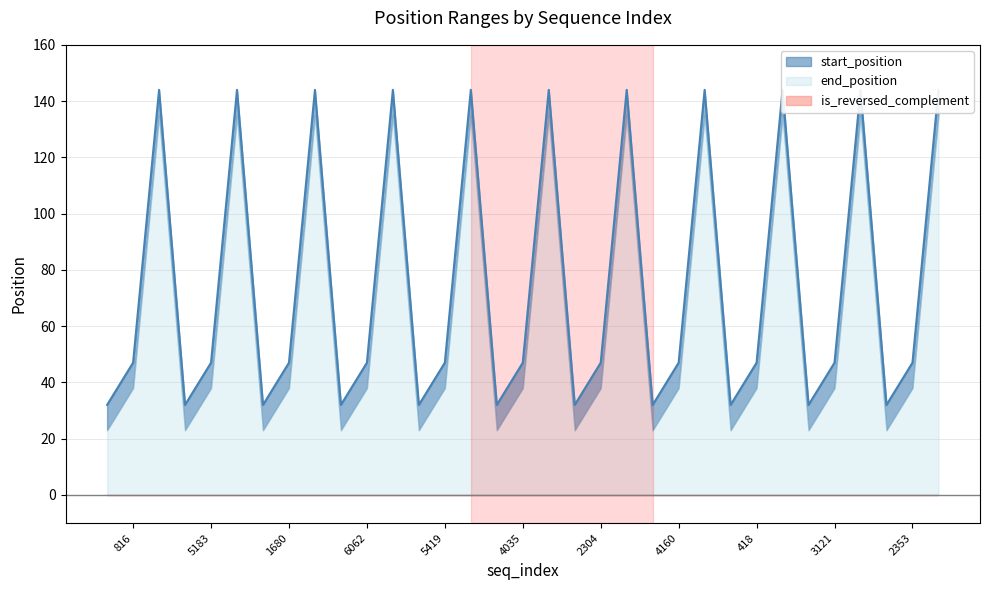

Is the value of end_position at 5183 greater than the value of is_reversed_complement at 5419?

Yes